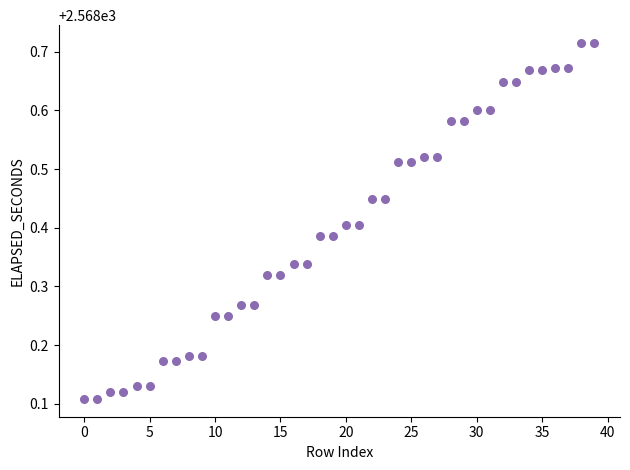

What is the range of Y values (max minus min)?

0.6